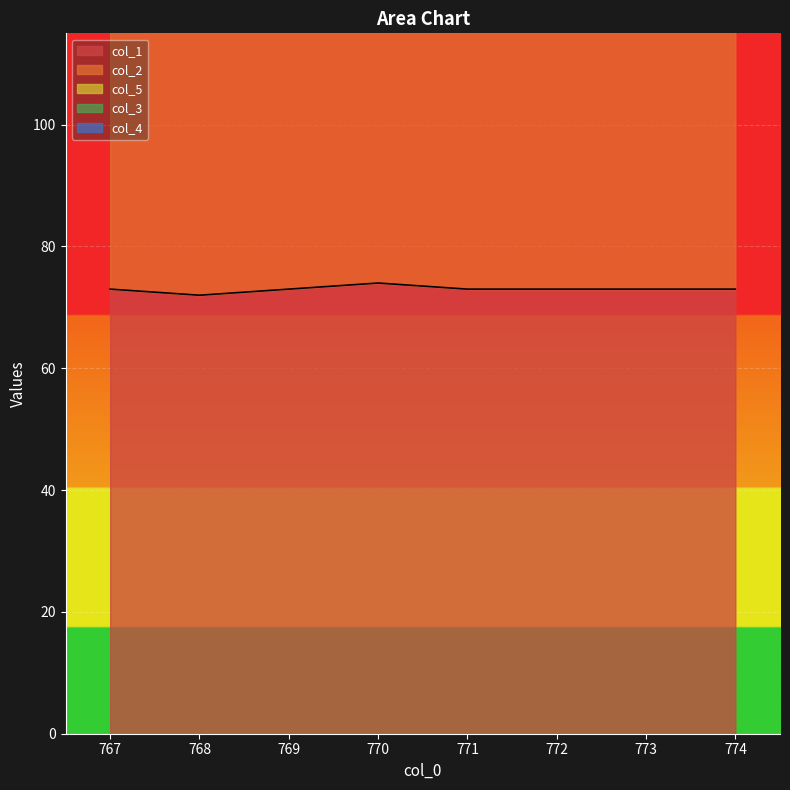

Is the value of col_1 at 771.0 greater than the value of col_5 at 772.0?

No